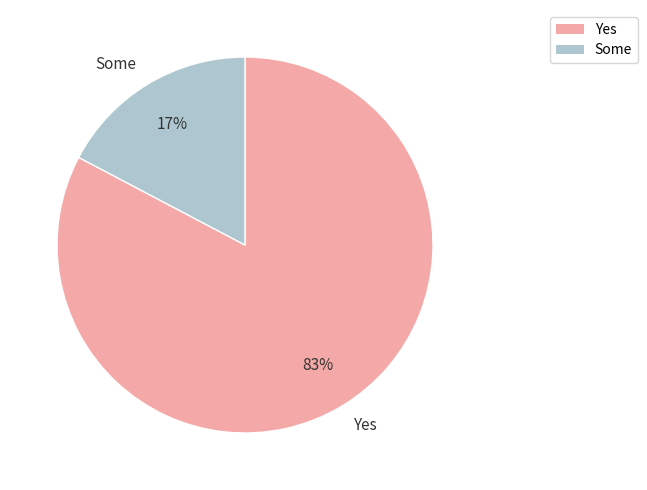

What is the largest slice in the pie chart?

Yes